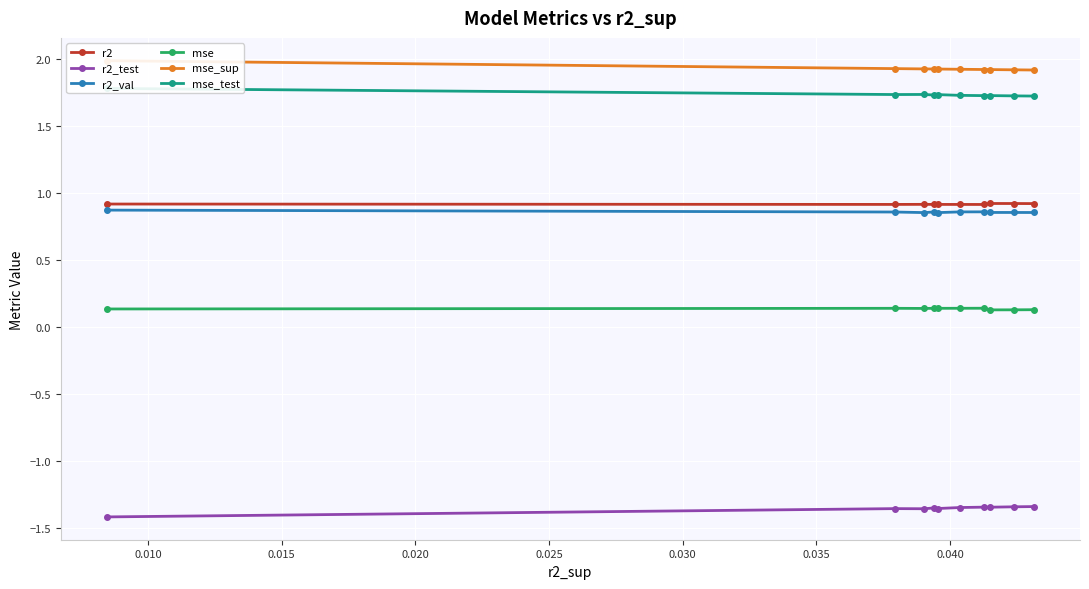

Does the chart display data point markers on the line(s)?

Yes